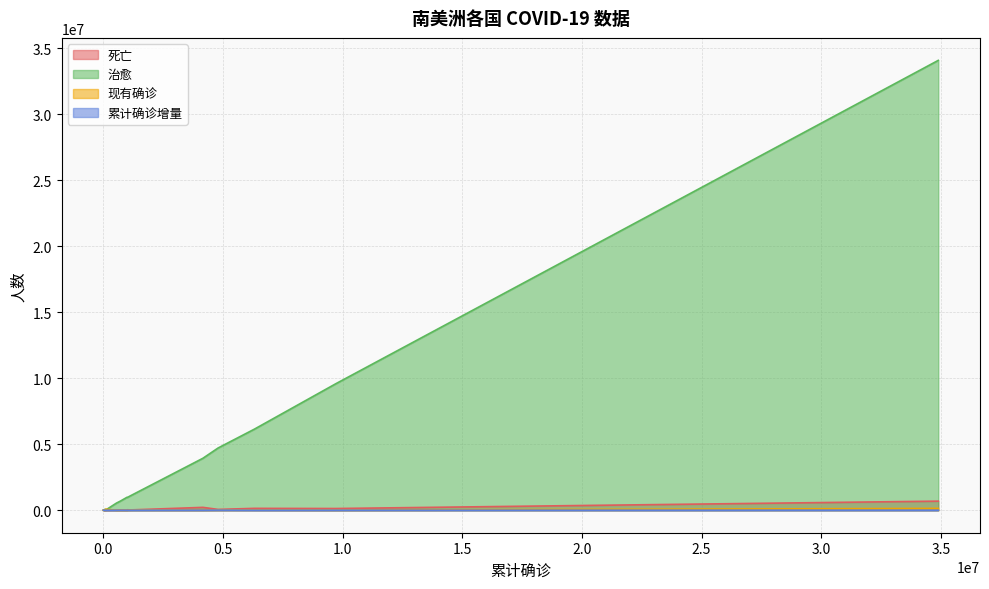

Is it true that 死亡 equals 5823 at 委内瑞拉?

True